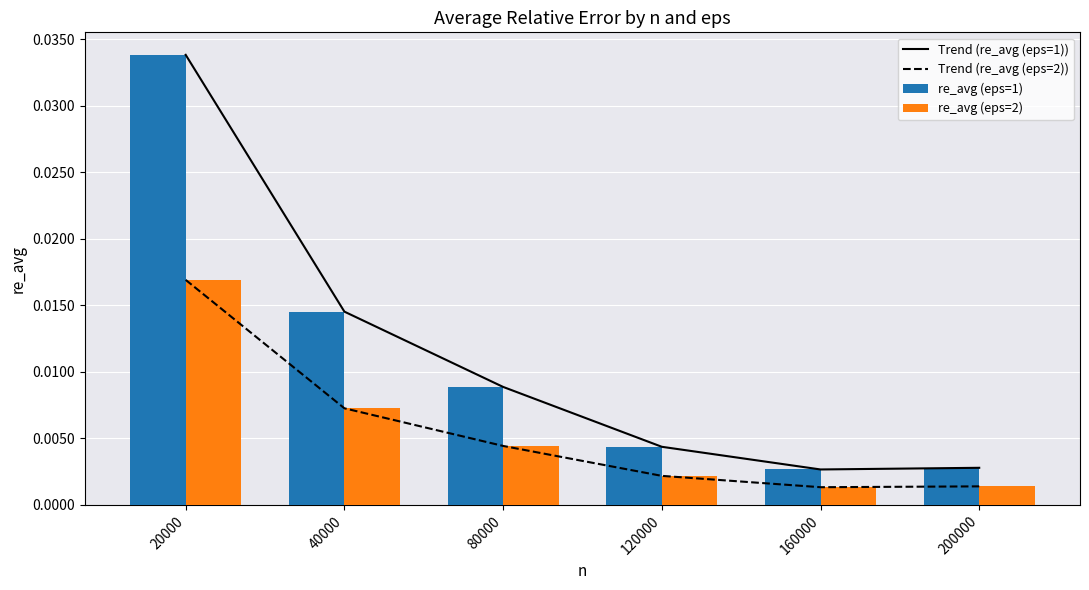

At which category is the sum across all series the highest?

20000